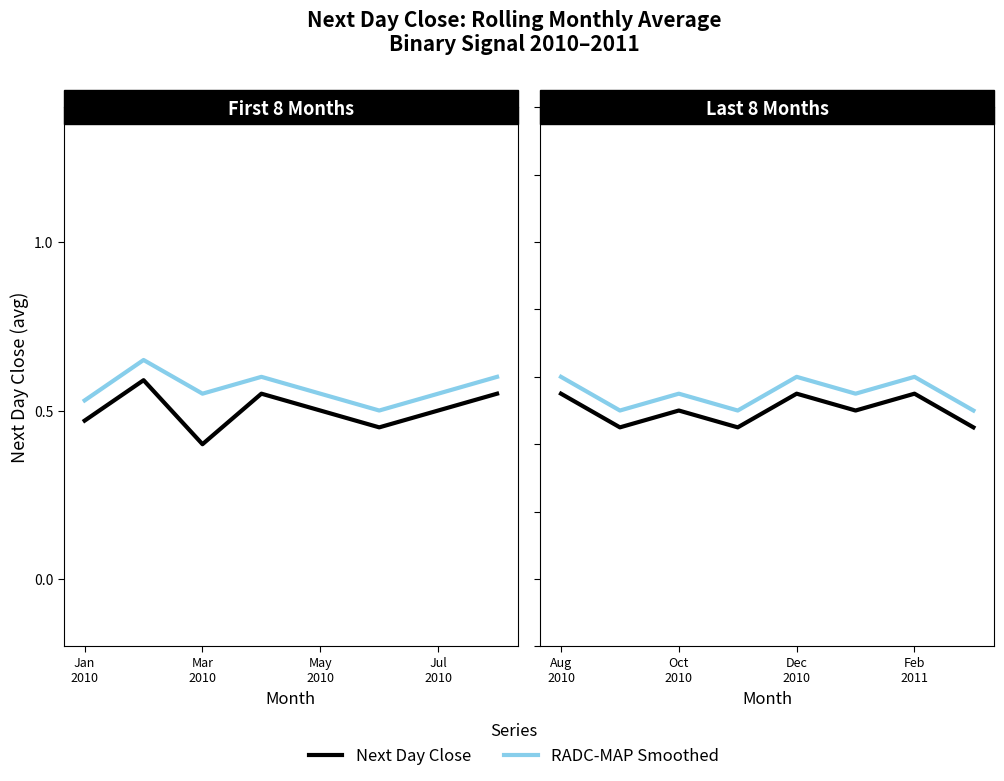

True or false: RADC-MAP Smoothed has a value of 0.6 at Feb 2011.

True